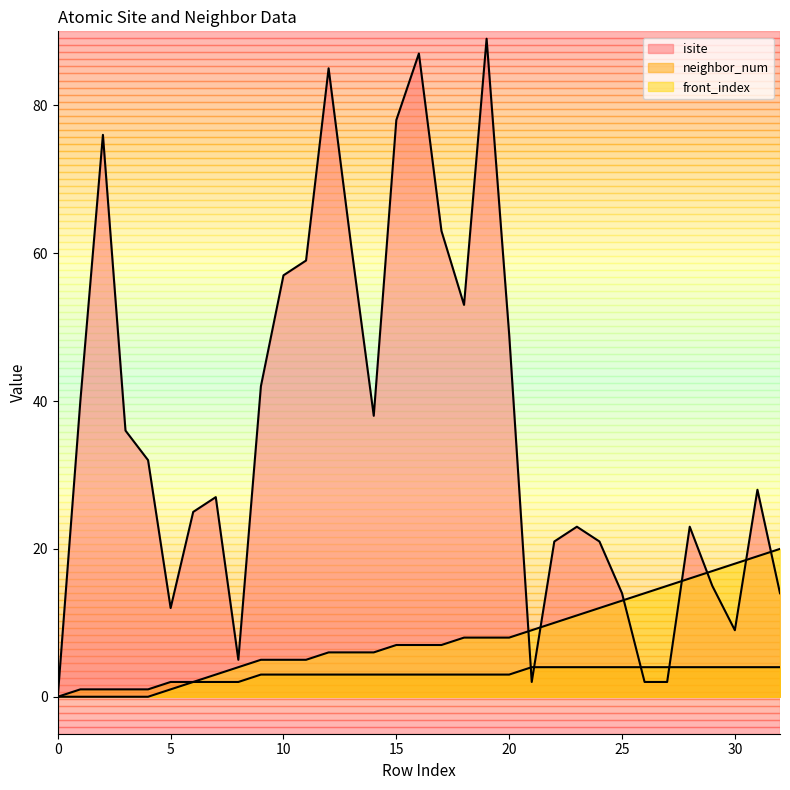

Count the neighbor_num values in the range 2 to 4.

28